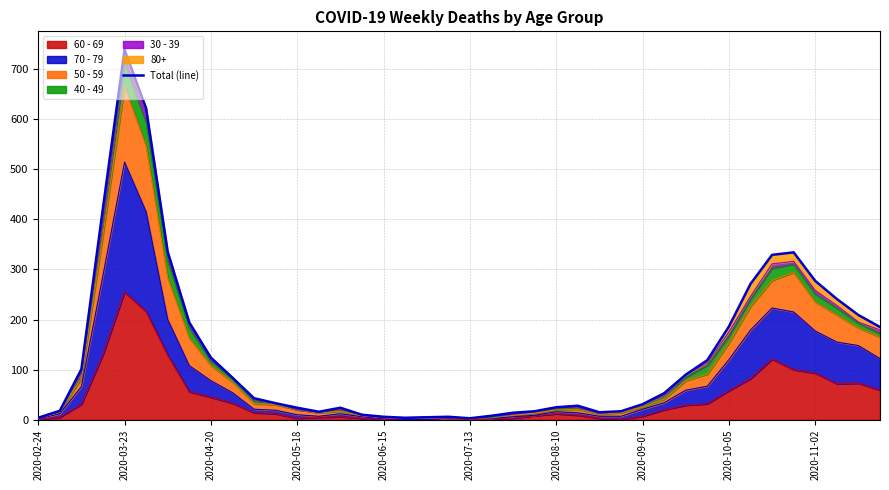

Is it true that 60 - 69 equals 430 at 2020-03-23?

False